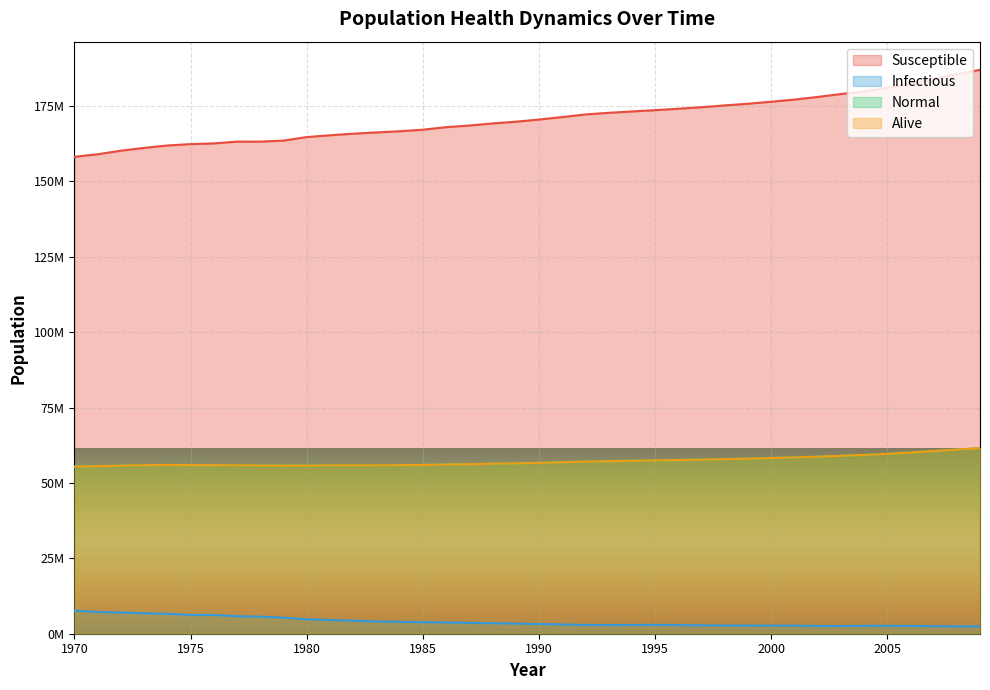

The n_alive series shows 55429288.0 at 1970. True or false?

True